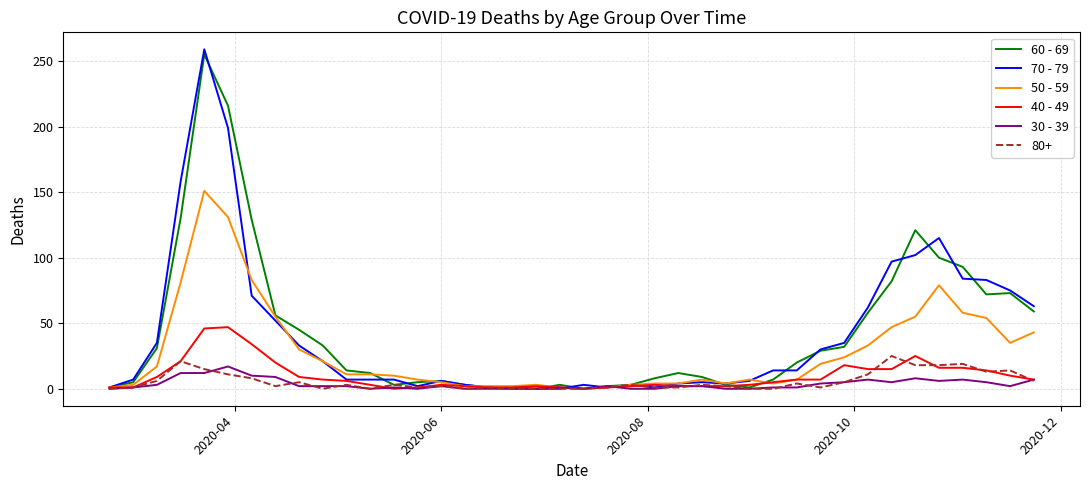

What are all the series names shown in the legend?

60 - 69, 70 - 79, 50 - 59, 40 - 49, 30 - 39, 80+